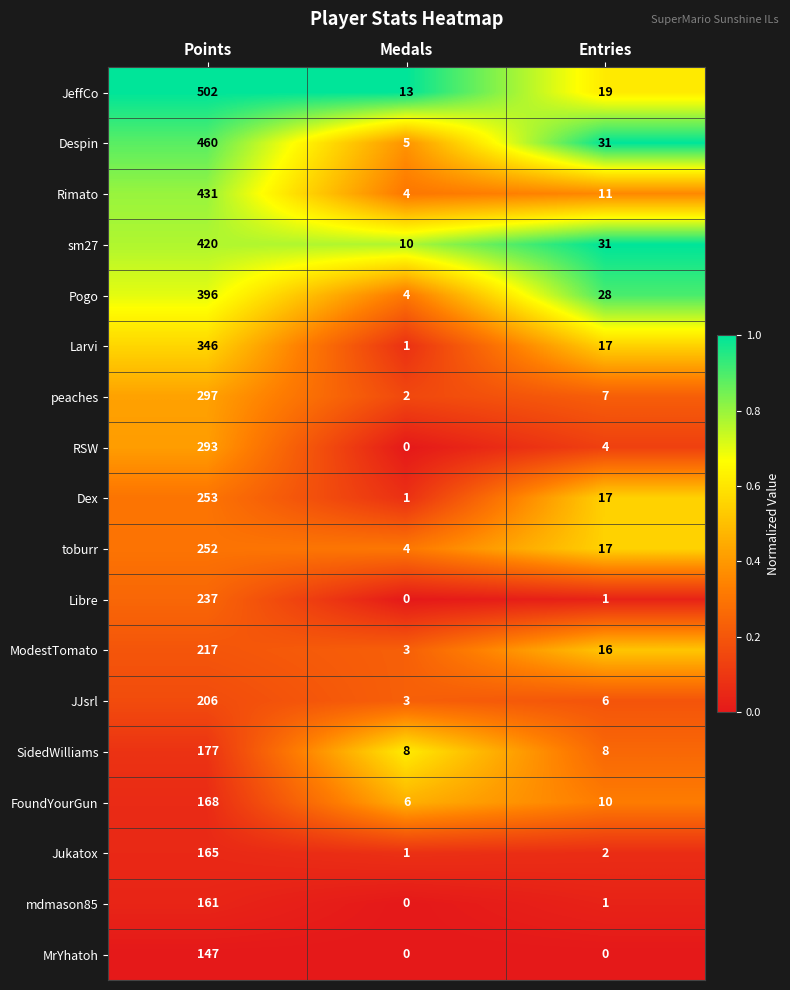

What is the minimum value for Rimato?

4